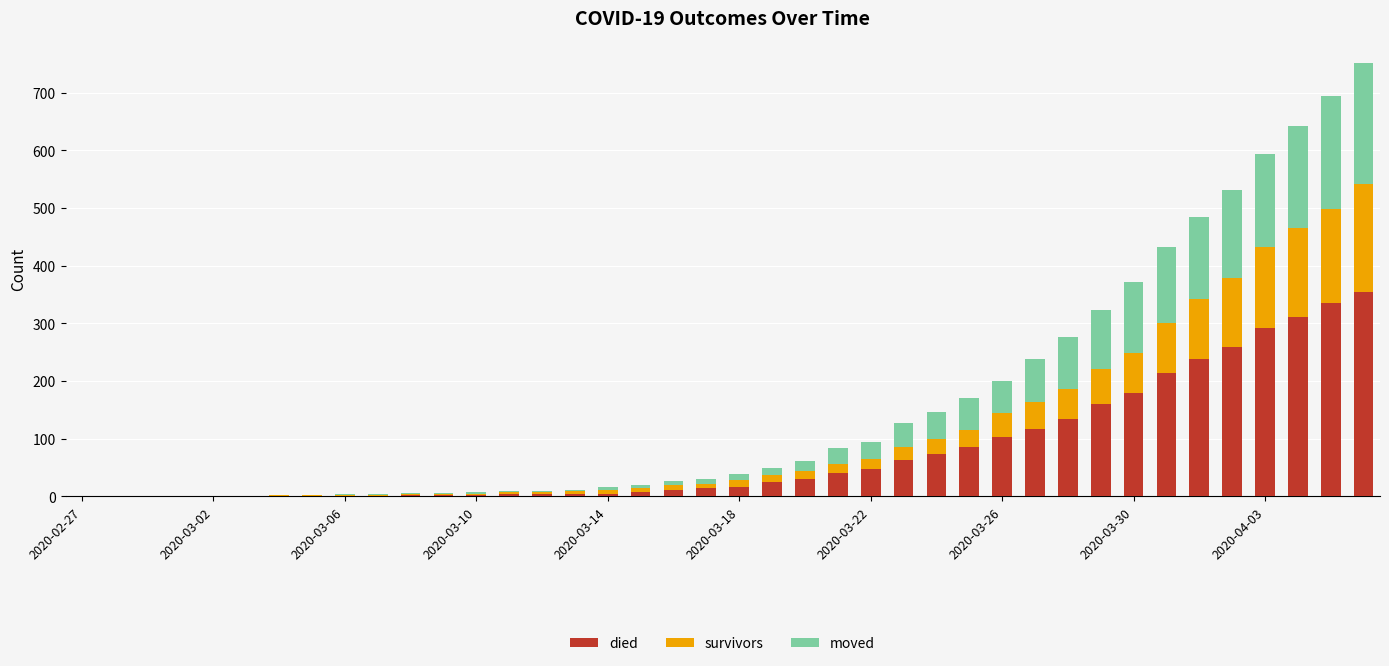

What is the sum of all died values?

3141